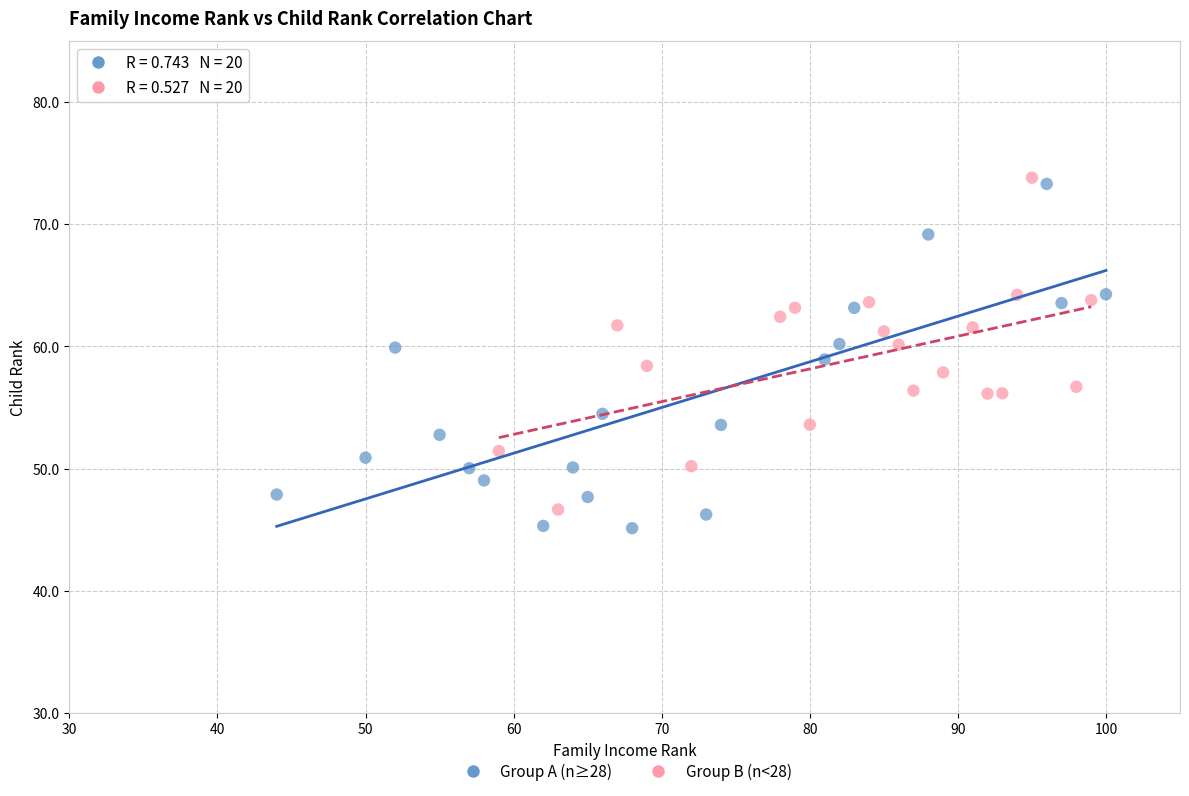

What are all the series names shown in the legend?

Group A (n≥28), Group B (n<28)